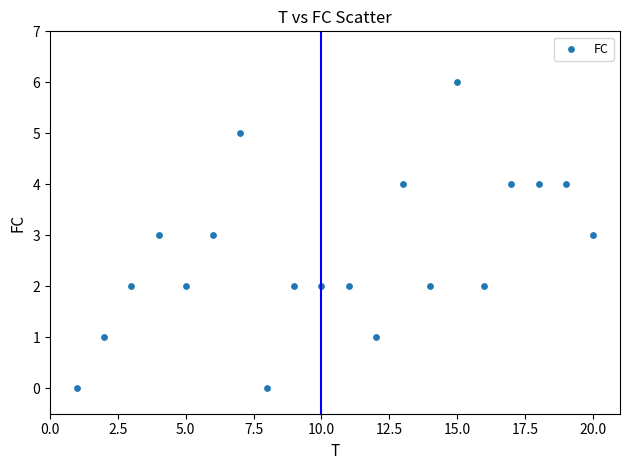

What is the range of X values (max minus min)?

19